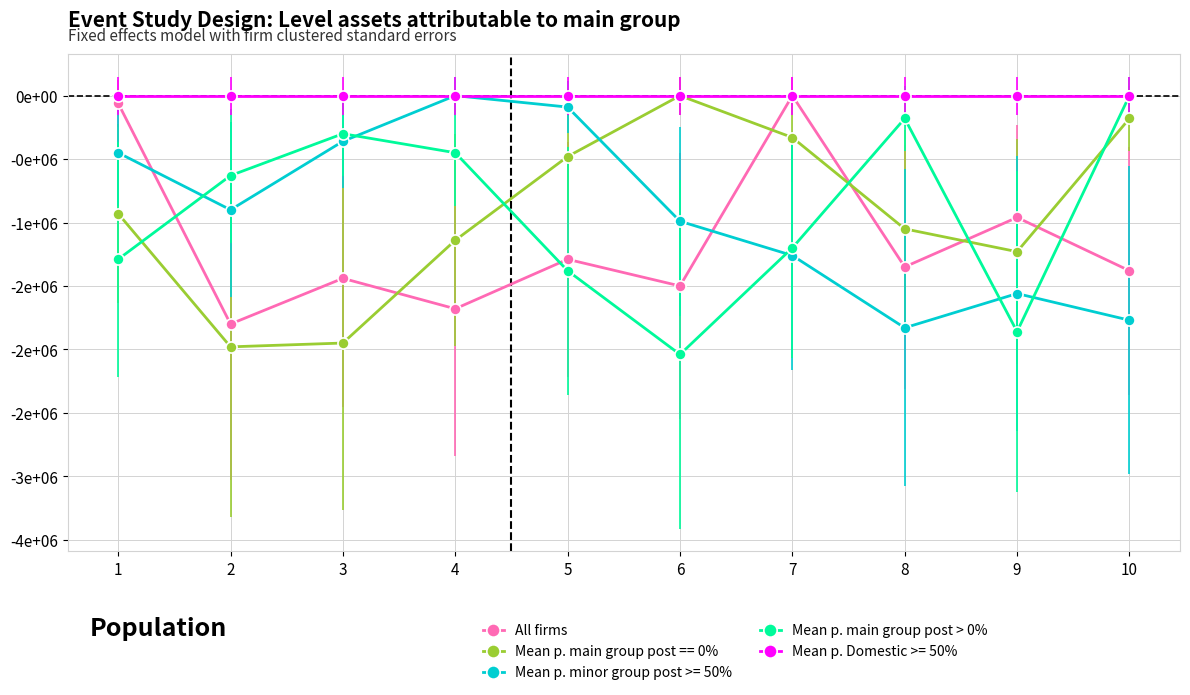

At 2, list the series in order from smallest to largest.

Mean p. main group post == 0%, All firms, Mean p. minor group post >= 50%, Mean p. main group post > 0%, Mean p. Domestic >= 50%